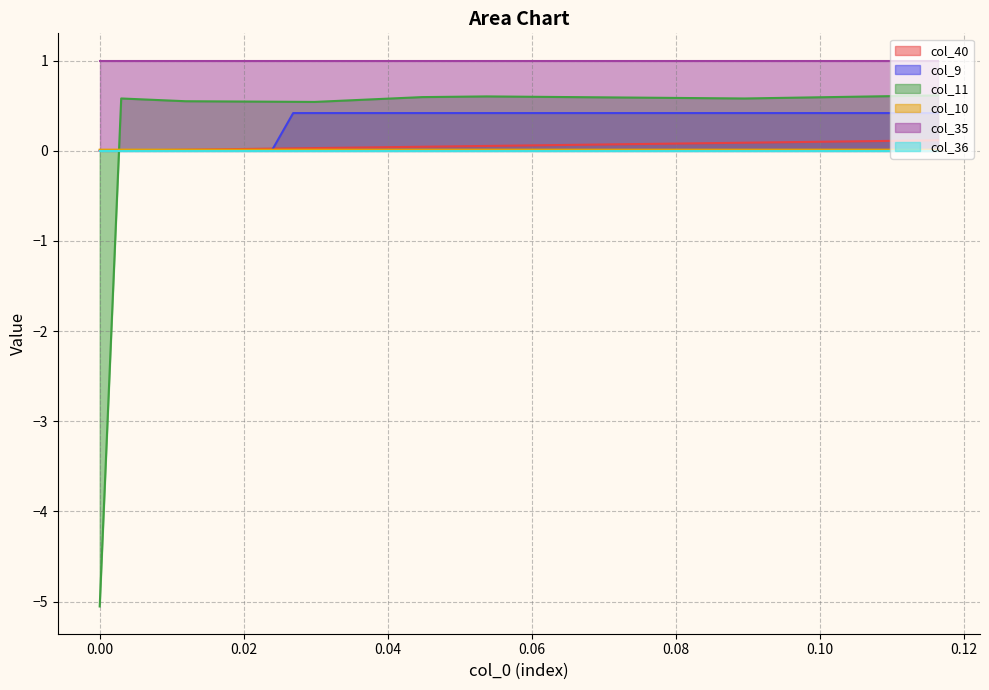

True or false: col_10 has more than 0 points higher than both neighbors.

True